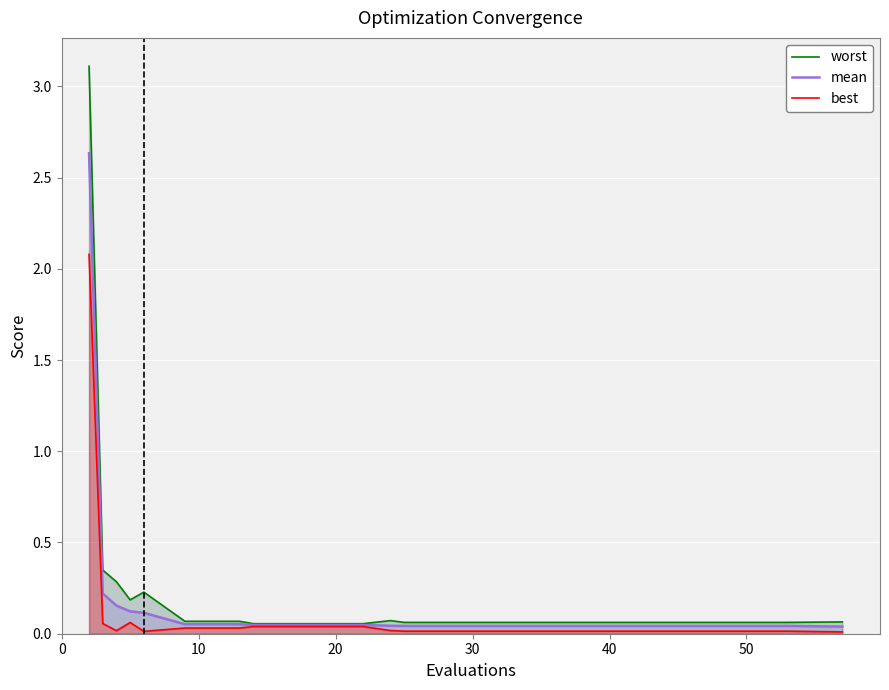

Rank the series at 10 from lowest to highest value.

best, mean, worst